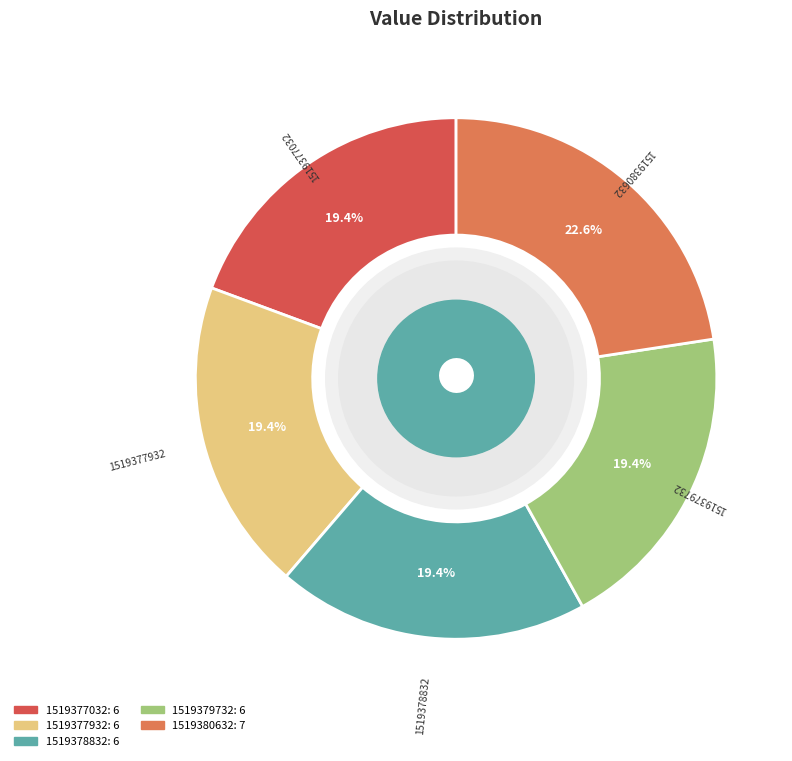

To the nearest percent, what is the combined percentage of 1519380632 and 1519379732?

42%